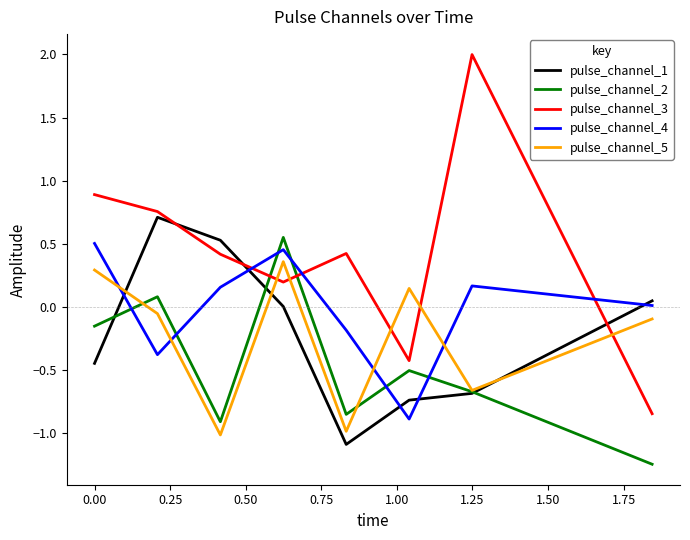

What is the lowest value of the pulse_channel_1 series?

-1.1